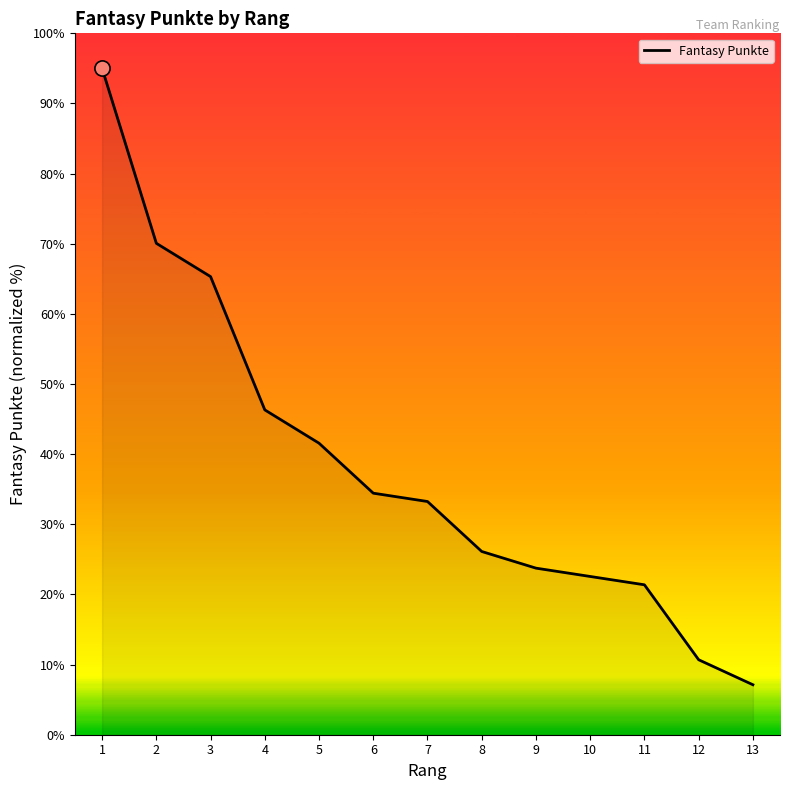

What is the change in value from 5 to 9?

-17.8